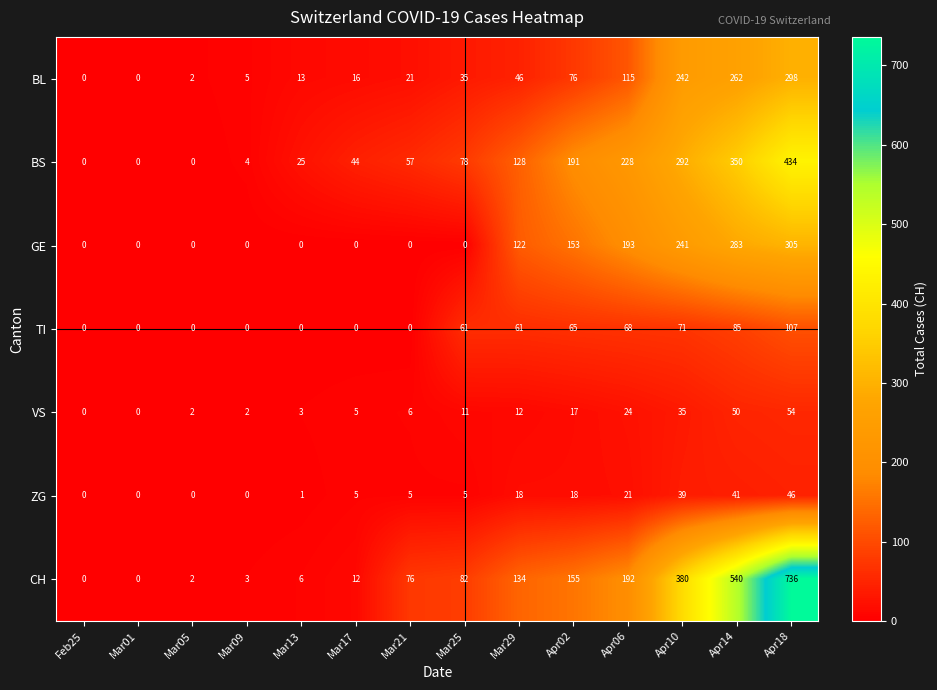

Is it true that BL equals 0 at Mar01?

True